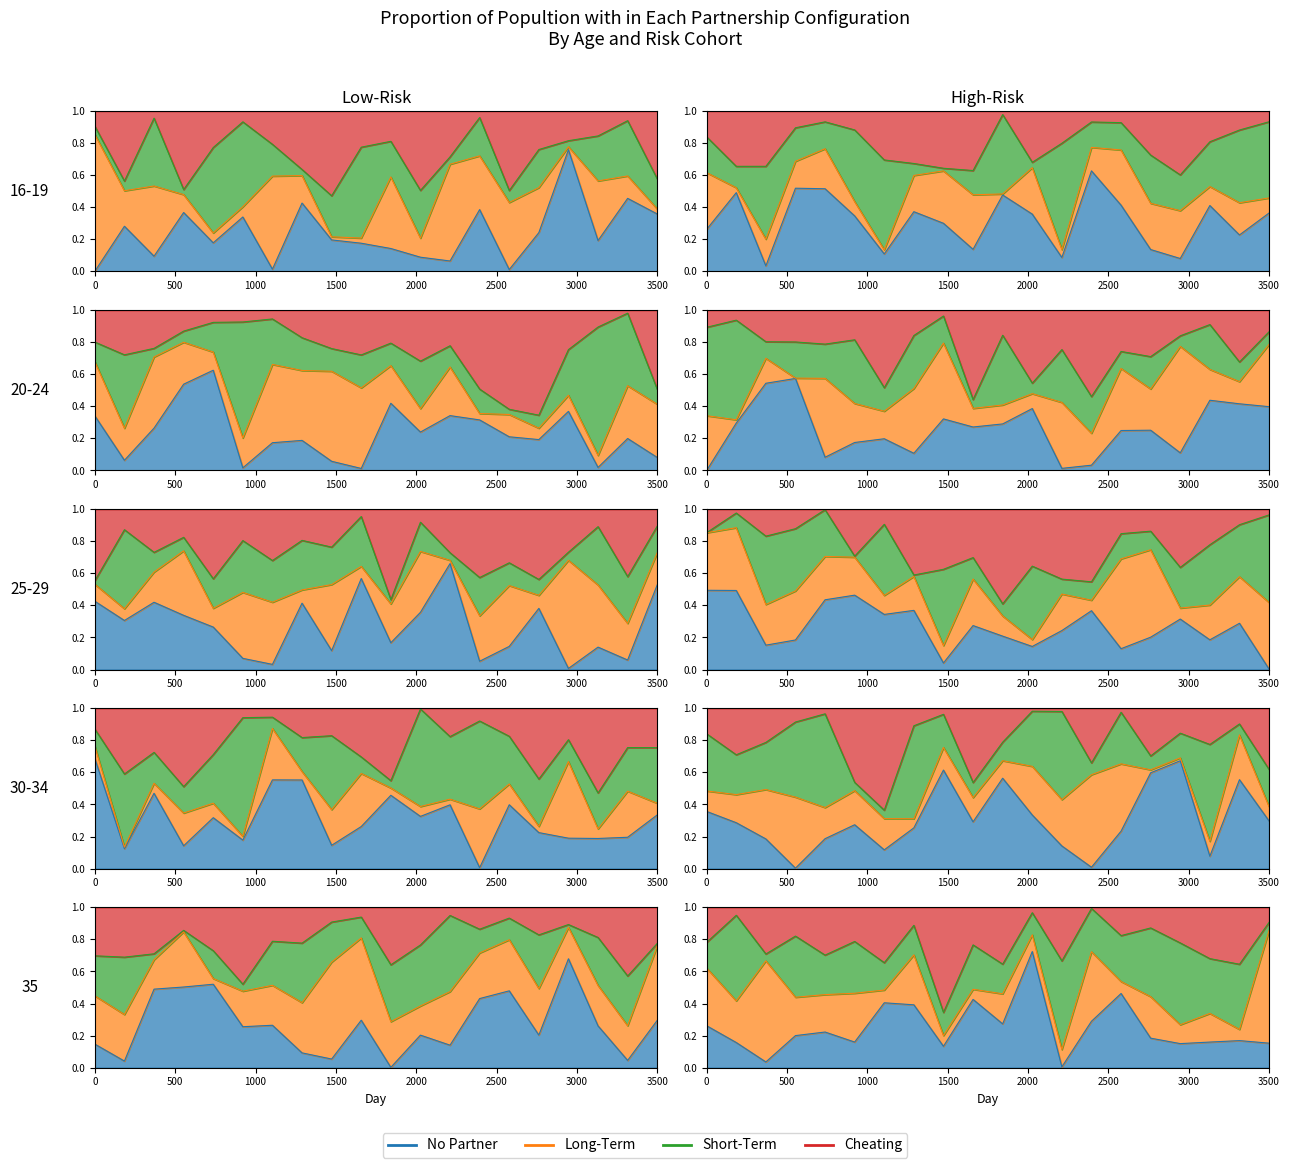

Does the chart display data point markers on the line(s)?

No